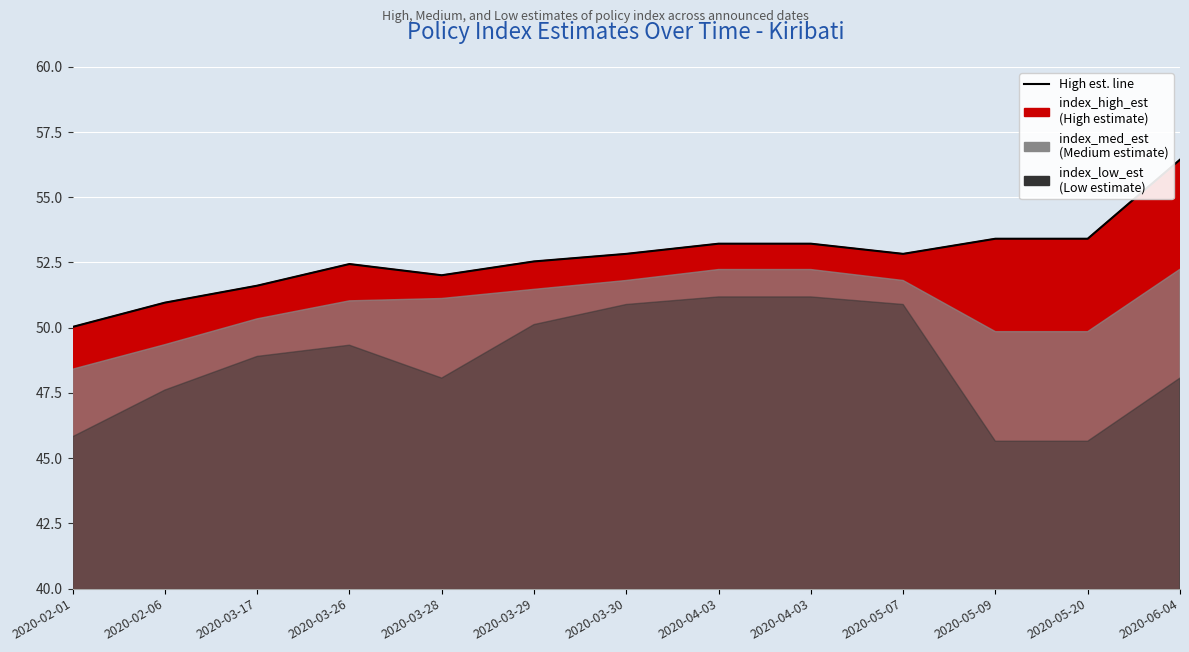

Which category has the lowest value across all series?

2020-05-09